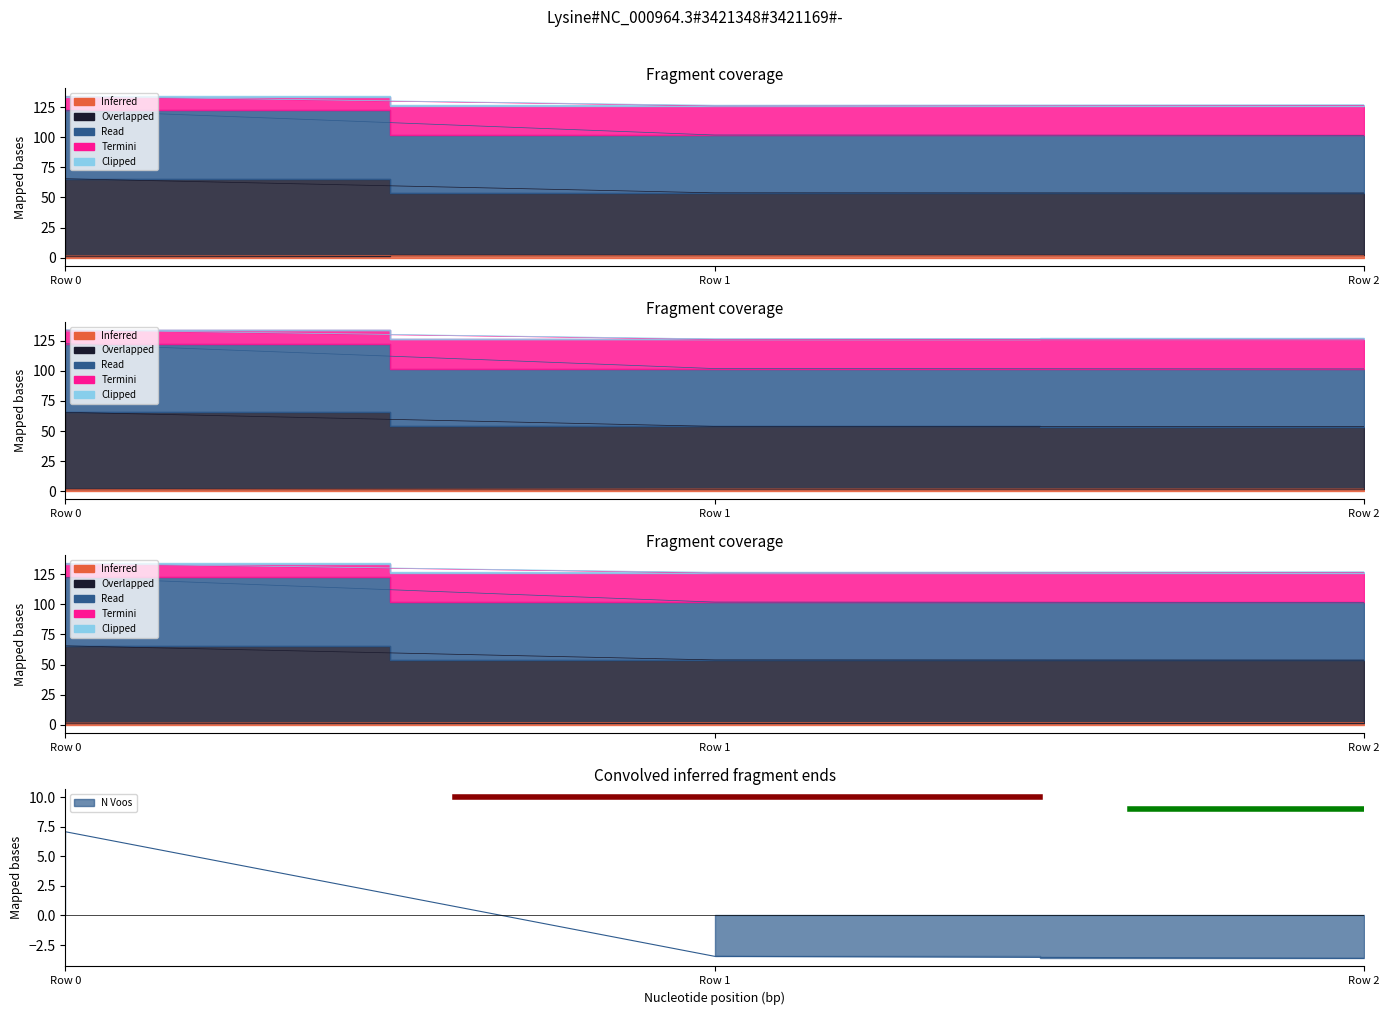

What is the minimum value for N Voos?

-3.6